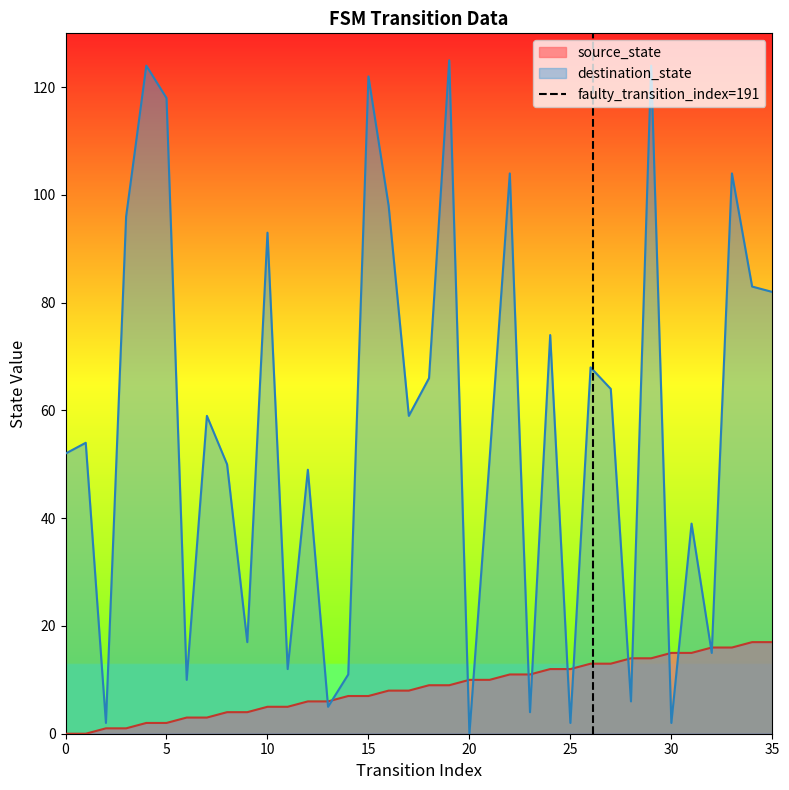

Is it true that source_state equals 2 at 5?

True